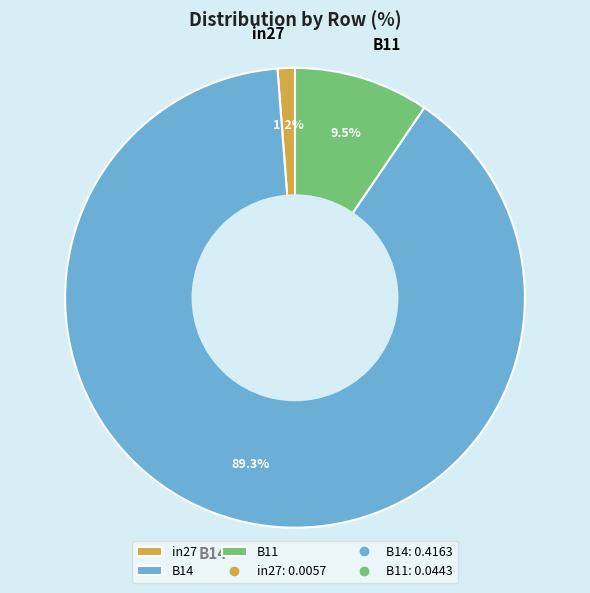

Between B14 and in27, which is larger?

B14